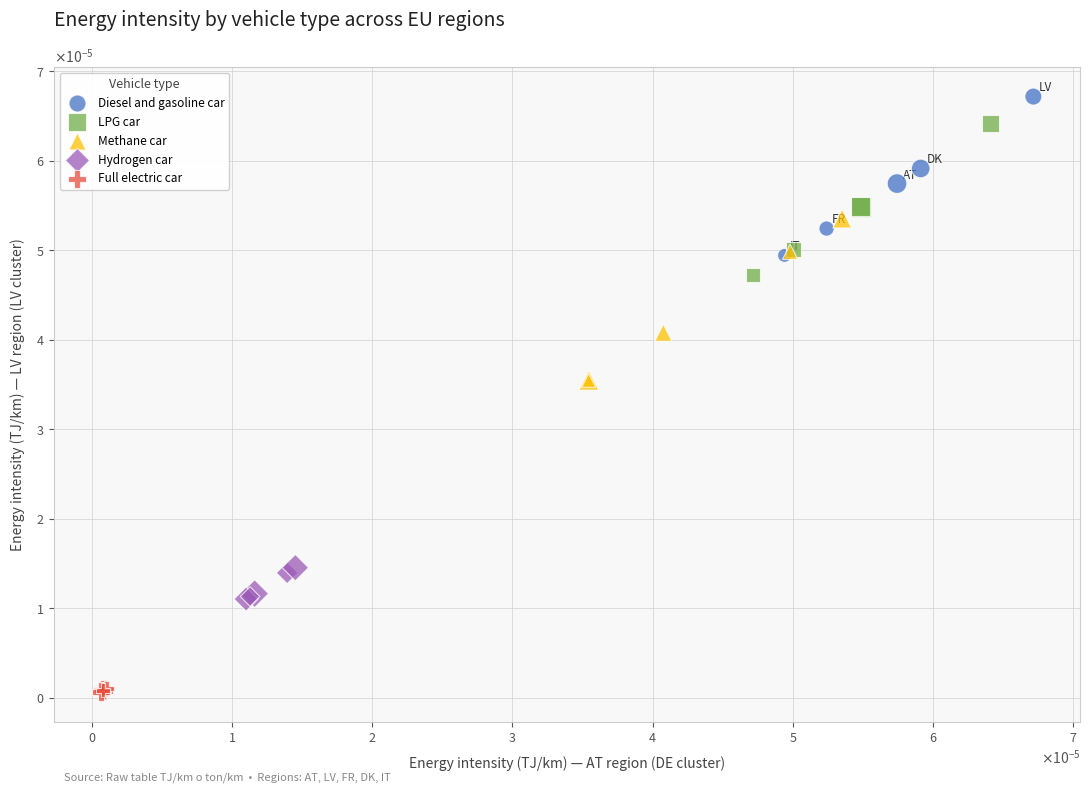

What are all the series names shown in the legend?

Diesel and gasoline car, LPG car, Methane car, Hydrogen car, Full electric car